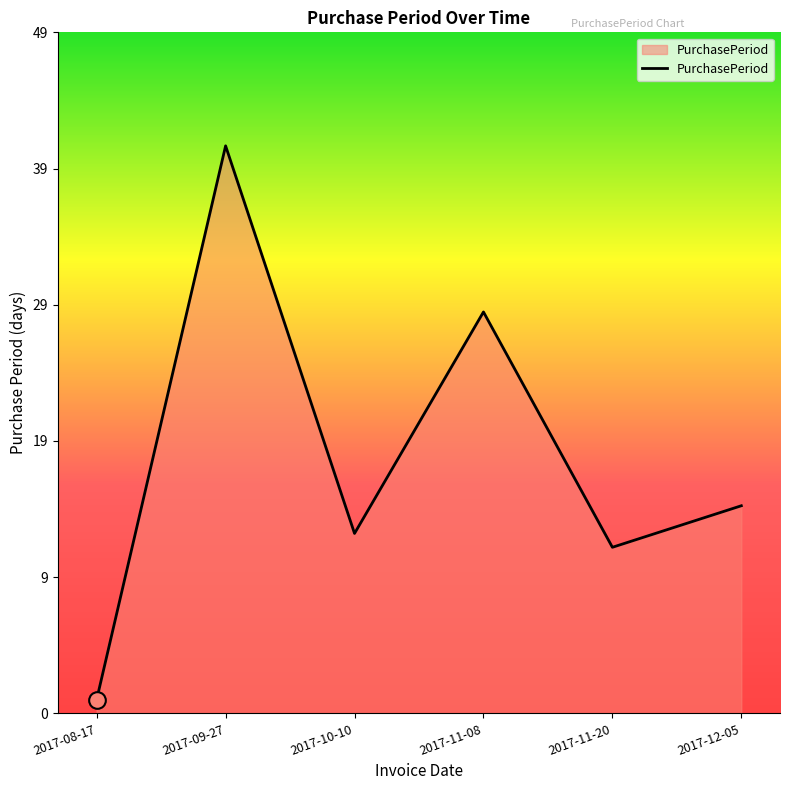

The chart shows a value of 1 at 2017-08-17. True or false?

True